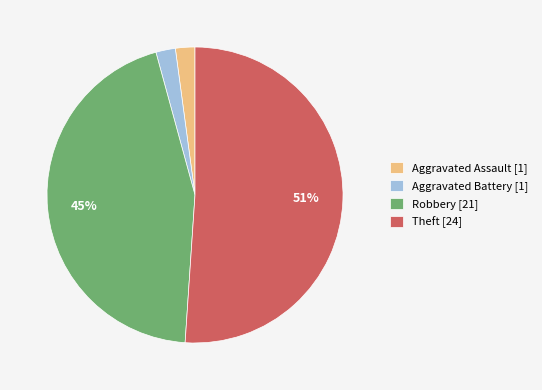

How many segments does this pie chart have?

4